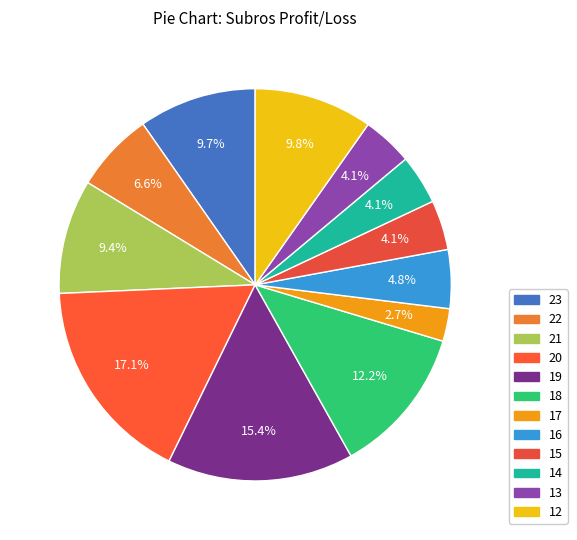

Which slice is the largest?

20